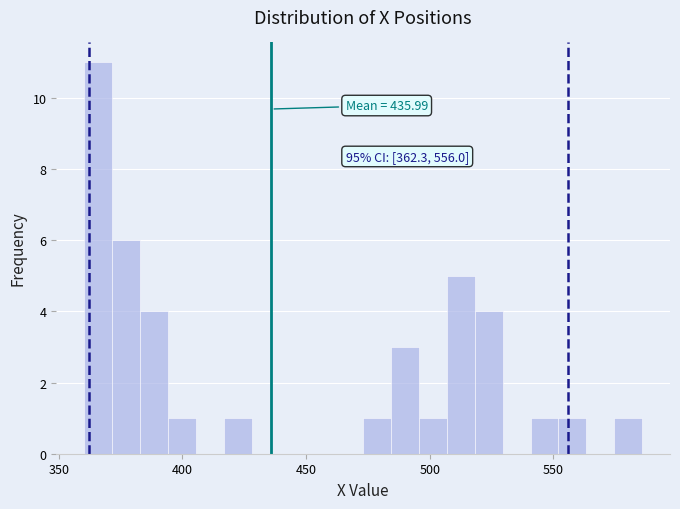

Around what value on the x-axis is the tallest bar? Give the approximate position of its centre, as read against the axis.

365